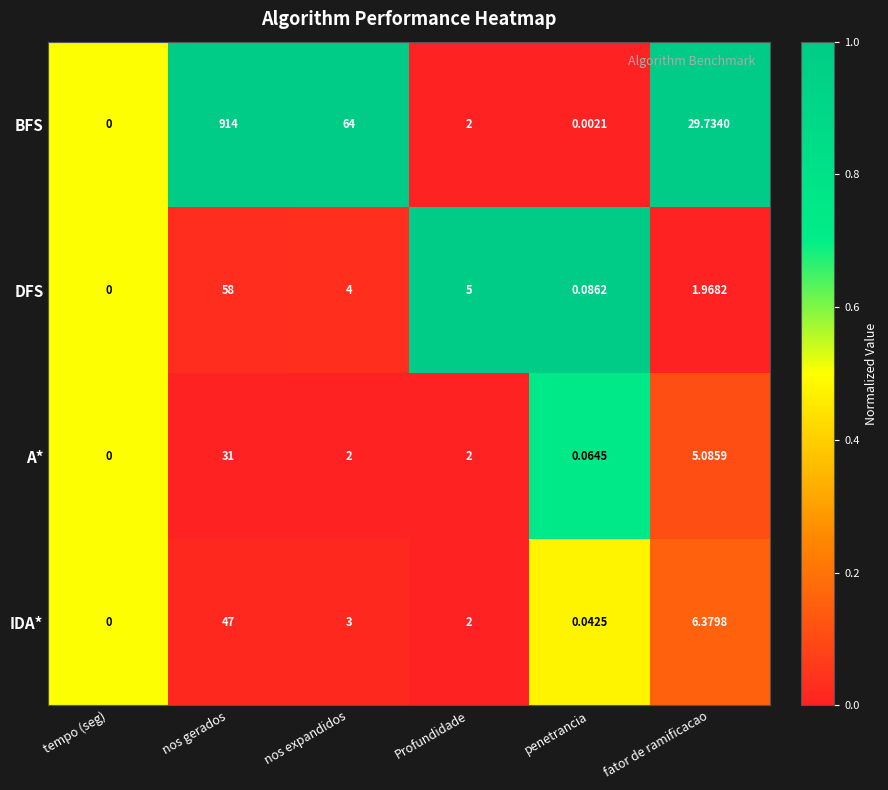

Which series has the largest range (max minus min)?

BFS